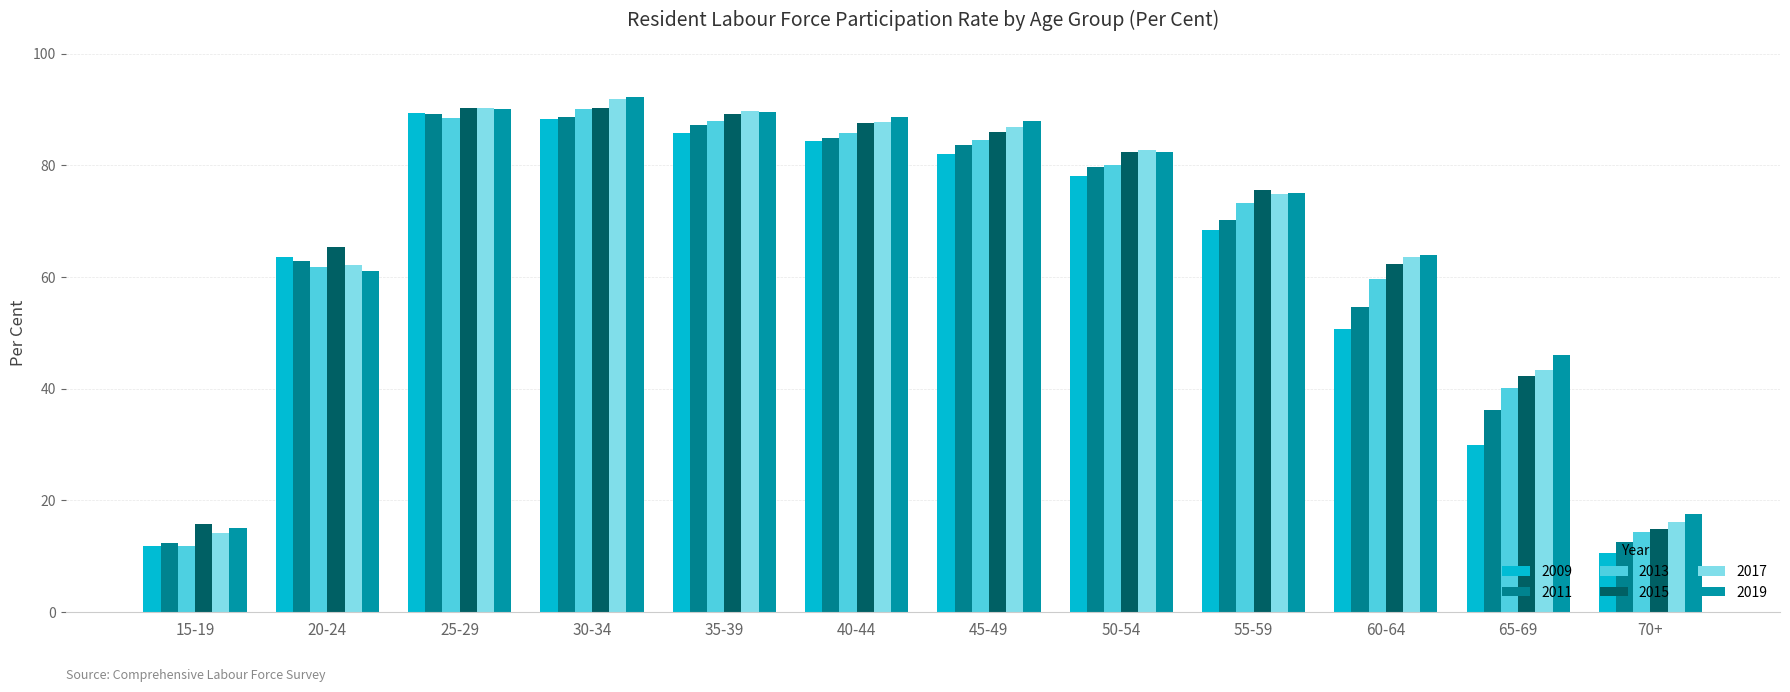

How many bars are there in each group?

6